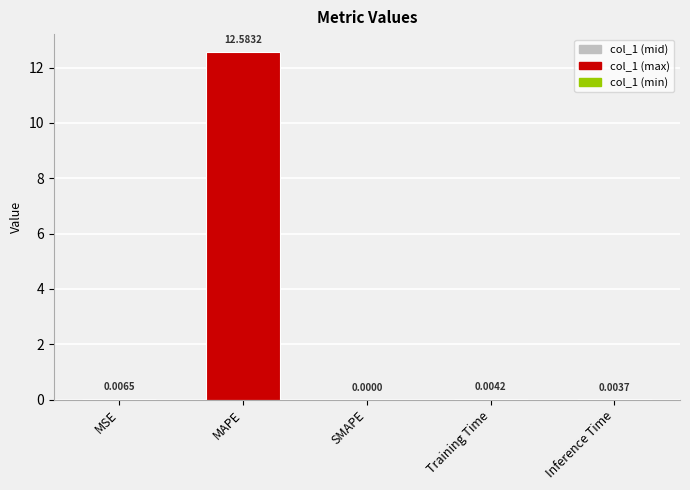

Which has a higher value, SMAPE or MAPE?

MAPE